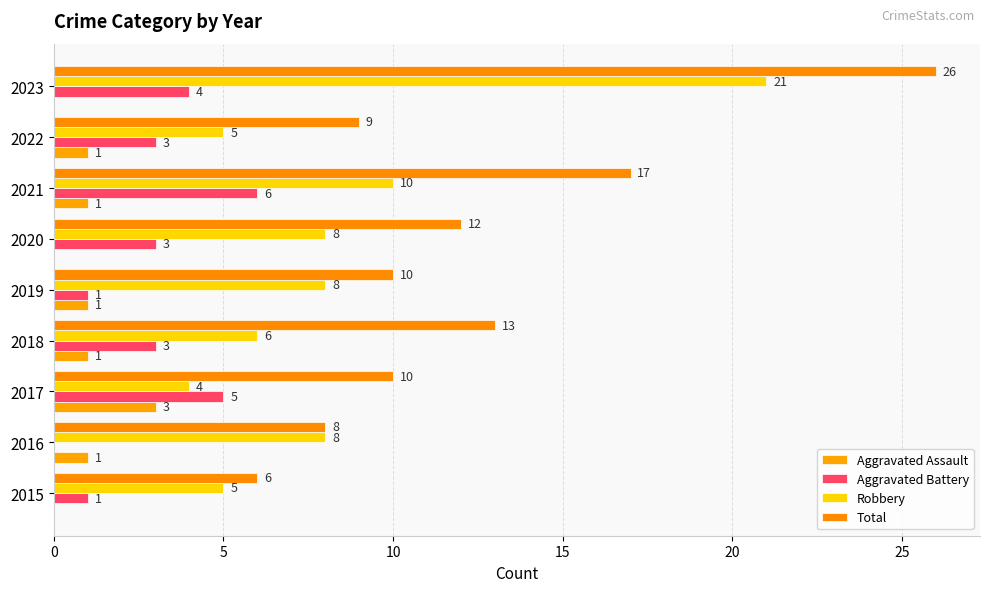

How many data points in Aggravated Assault are less than 1?

3